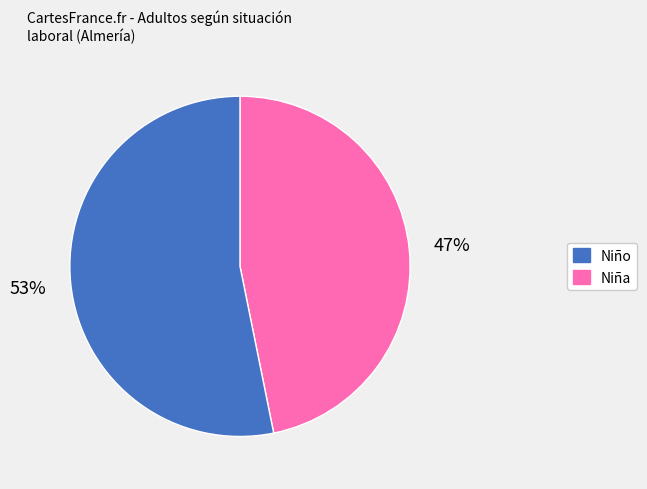

To the nearest percent, what is the difference between the largest and smallest slice percentages?

6%